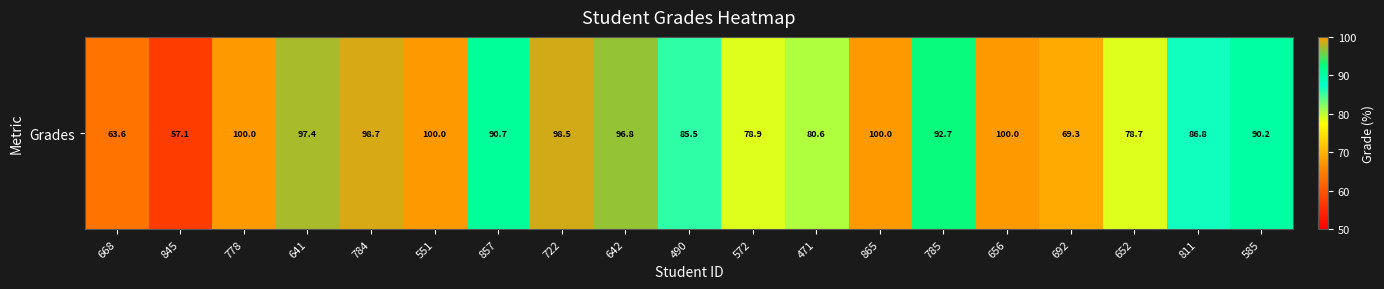

Is it true that the value at 551 is 100.0?

True